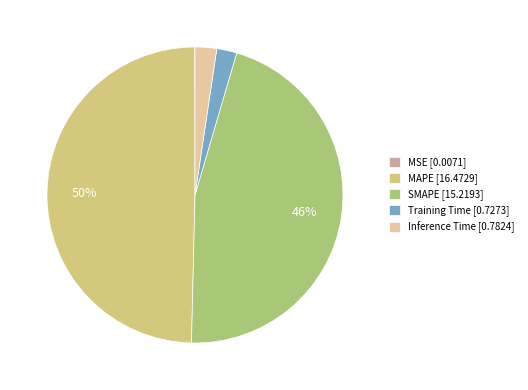

True or false: SMAPE [15.2193] accounts for 53% of the total.

False